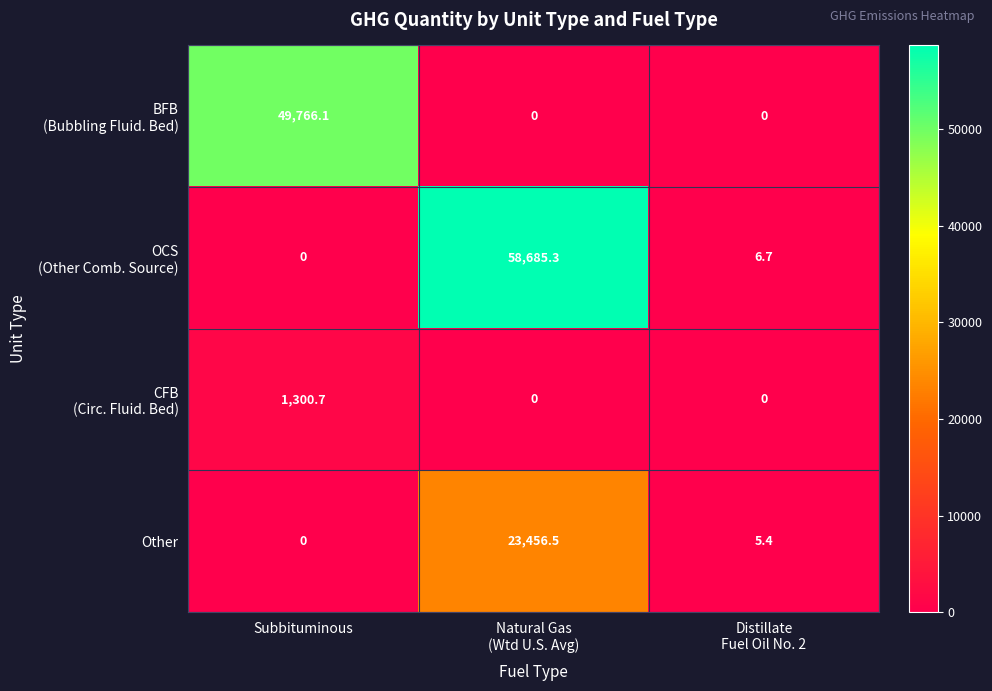

How many series are shown in this chart?

4